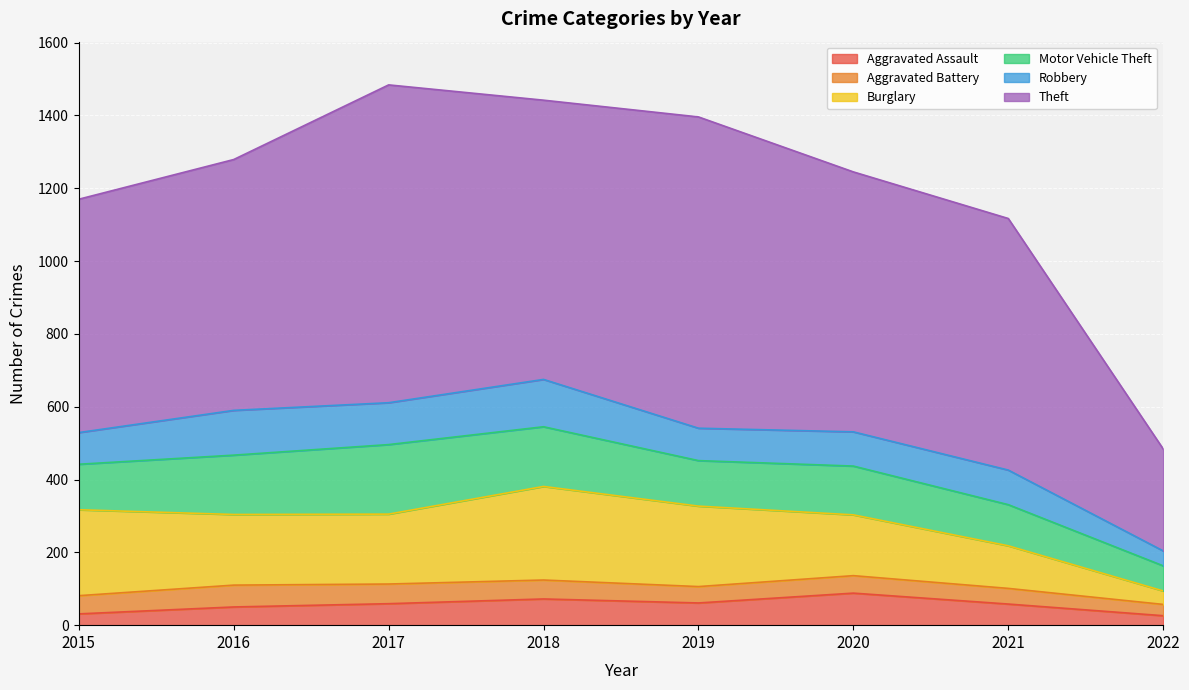

Rank the series at 2020 from lowest to highest value.

Aggravated Battery, Aggravated Assault, Robbery, Motor Vehicle Theft, Burglary, Theft